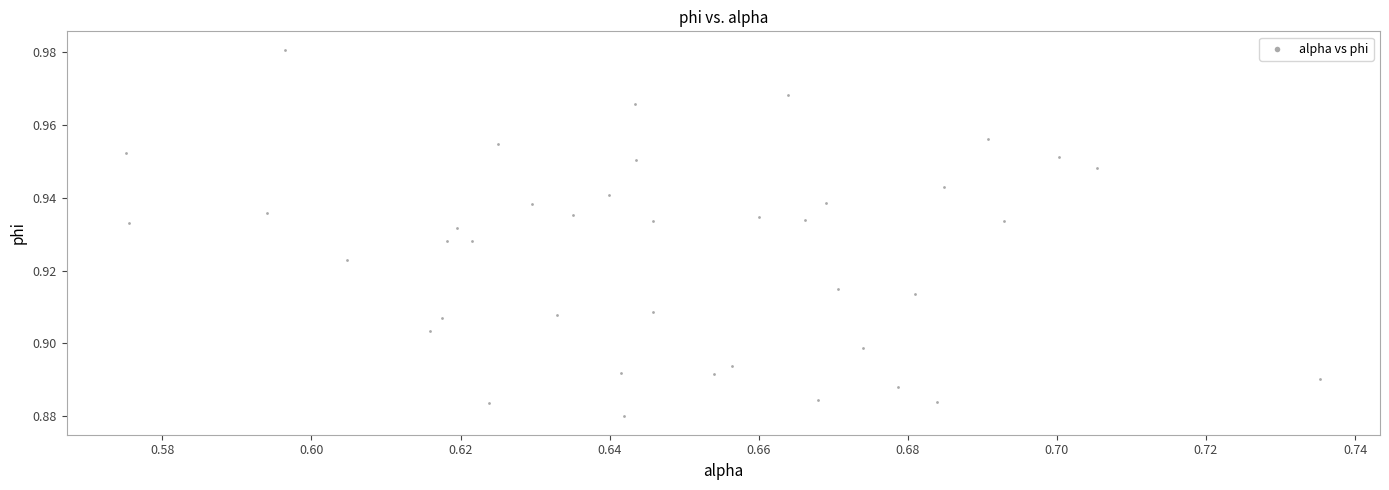

How many points are shown in the scatter plot?

40